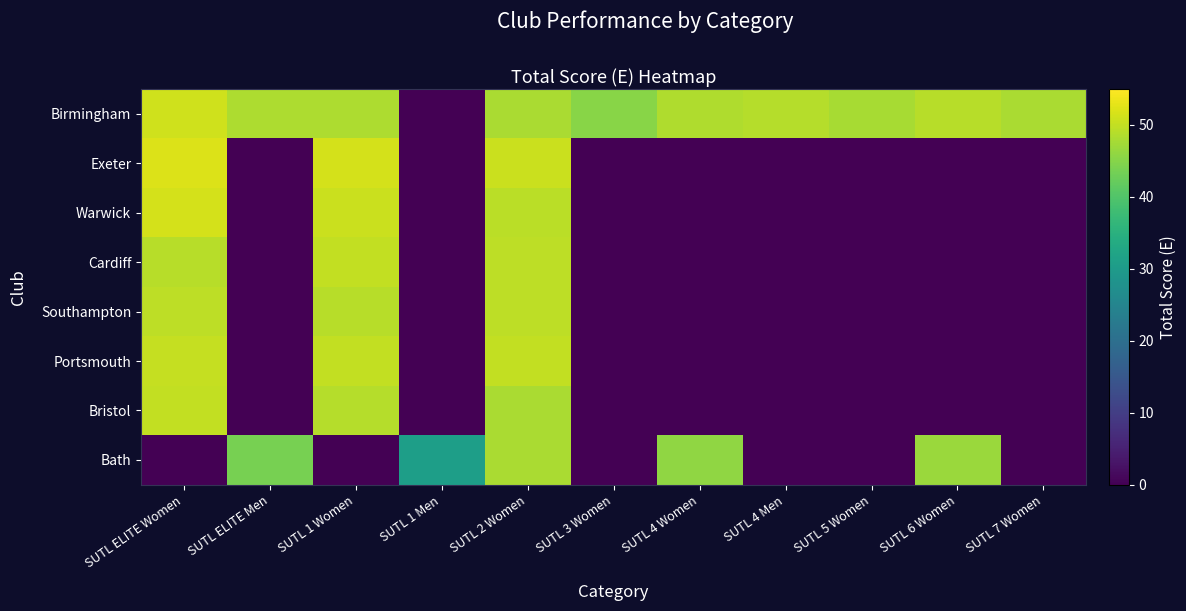

Which has a higher value, SUTL ELITE Men or SUTL 6 Women?

SUTL 6 Women